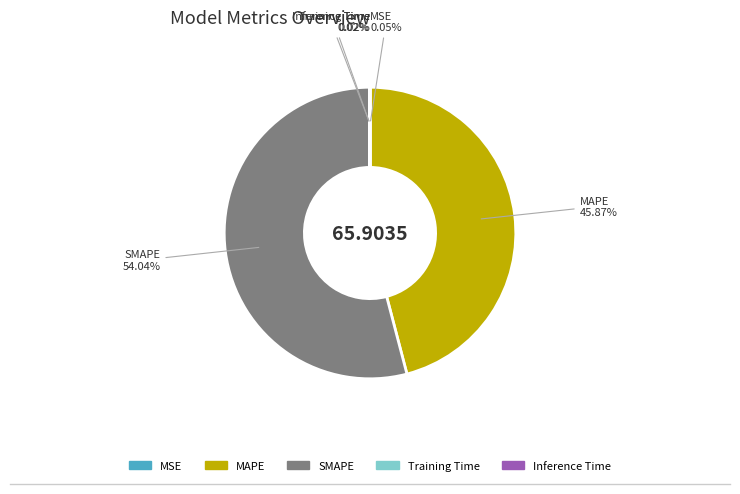

Between SMAPE and MAPE, which is larger?

SMAPE